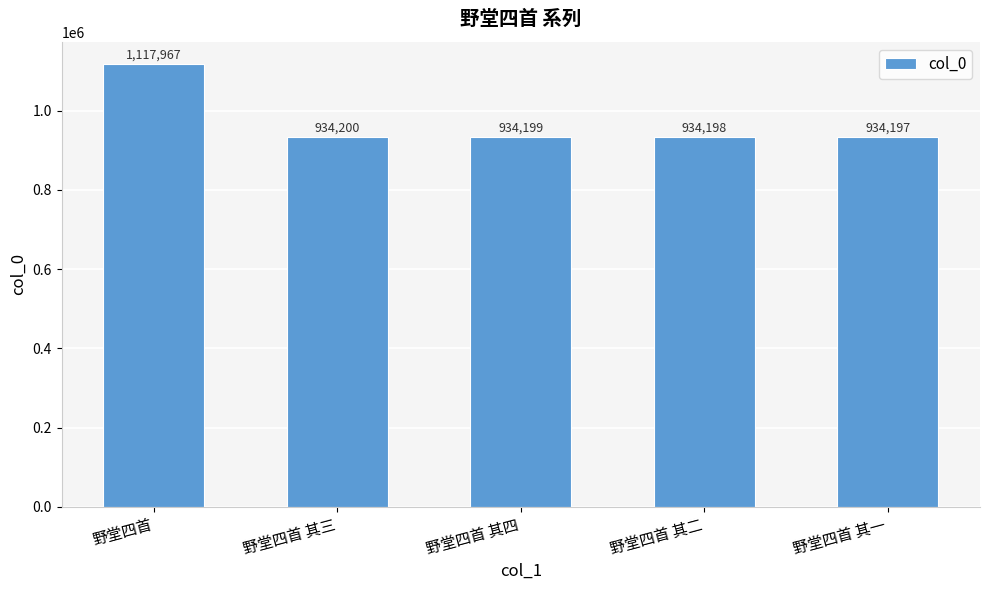

The value at 野堂四首 is 763467. True or false?

False